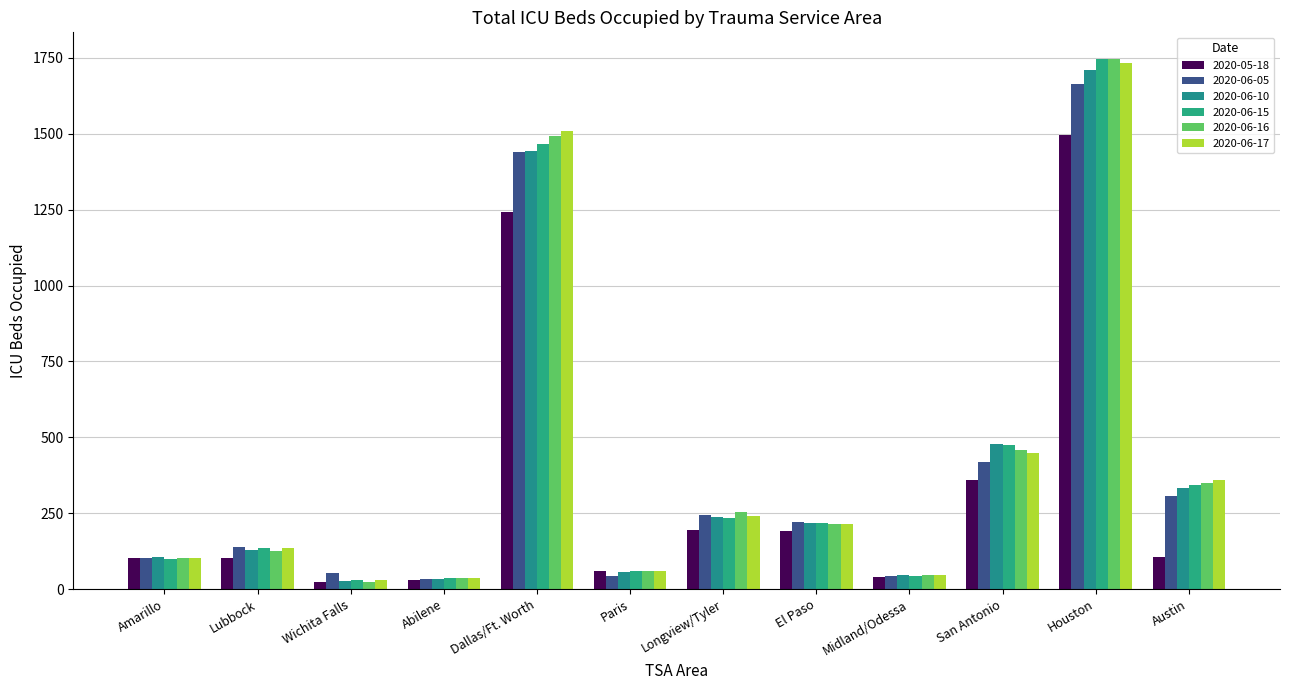

How many distinct data groups are displayed?

6